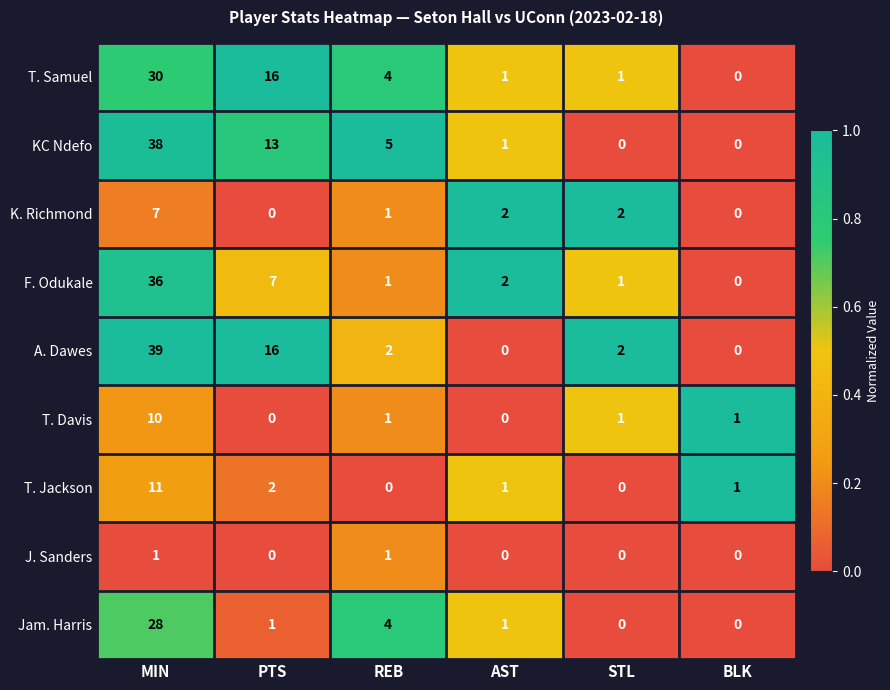

Which series has the widest spread of values?

A. Dawes